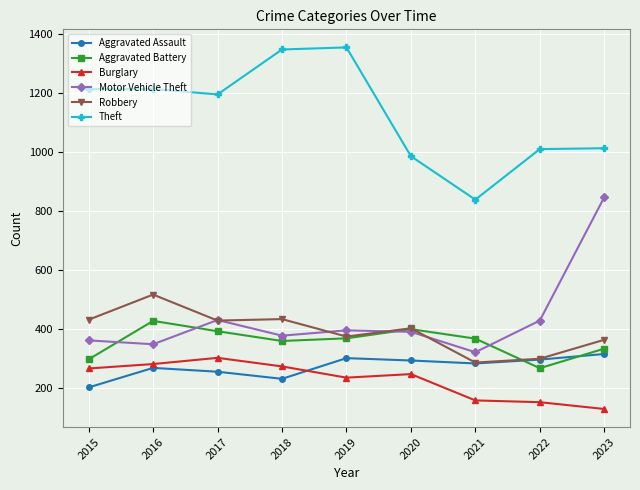

The value of Aggravated Battery at 2017 is 393. True or false?

True